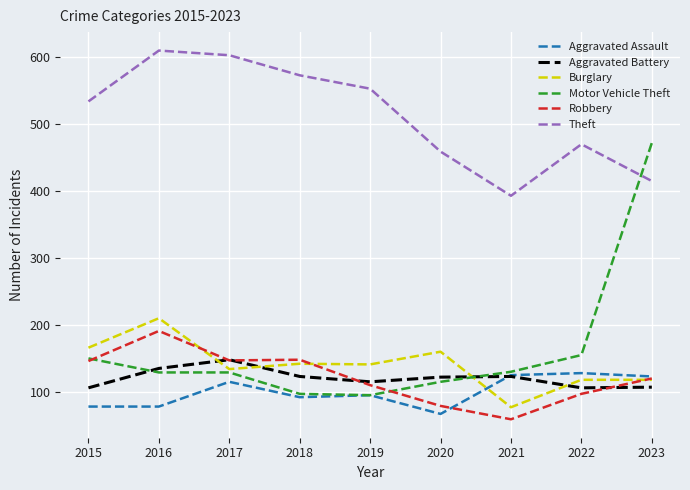

What is the difference between the maximum and second lowest values in the Burglary series?

92